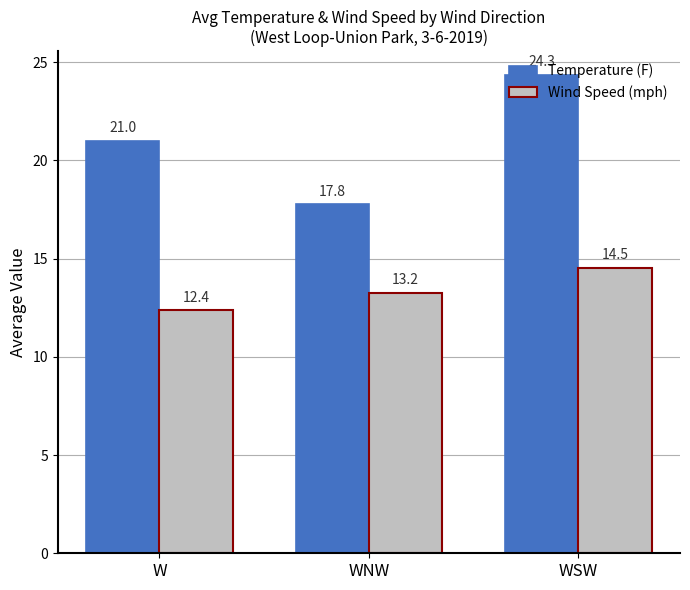

Which series changed the most between WNW and WSW?

Temperature (F)